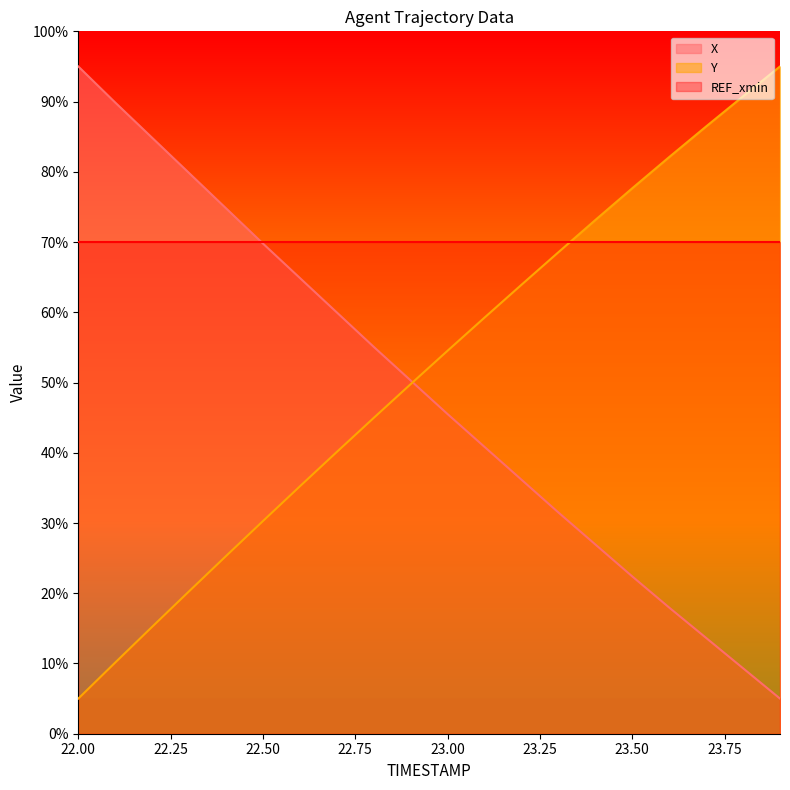

How many times do Y and X cross each other?

1